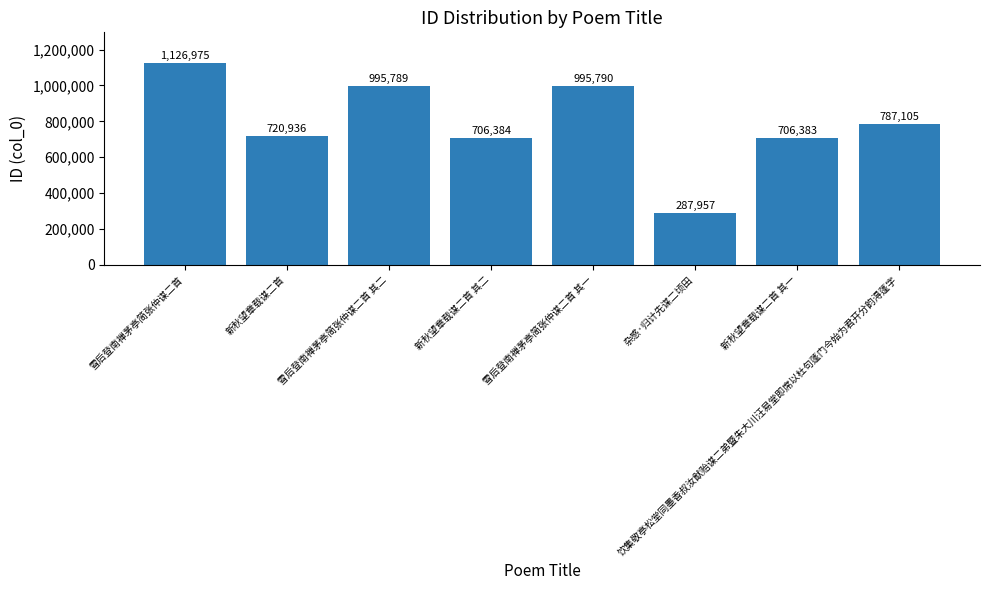

What is the greatest value displayed?

1126975